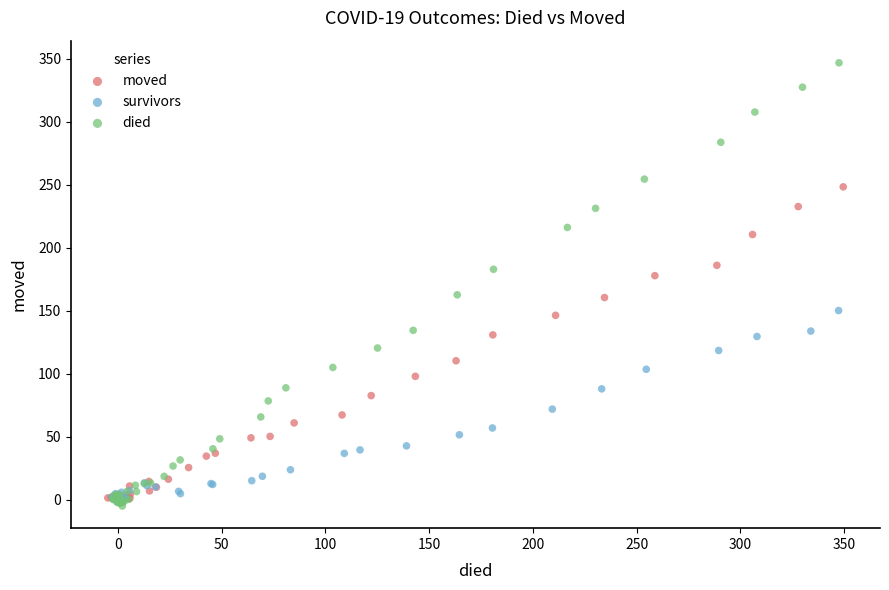

Which series contains the highest Y value?

died